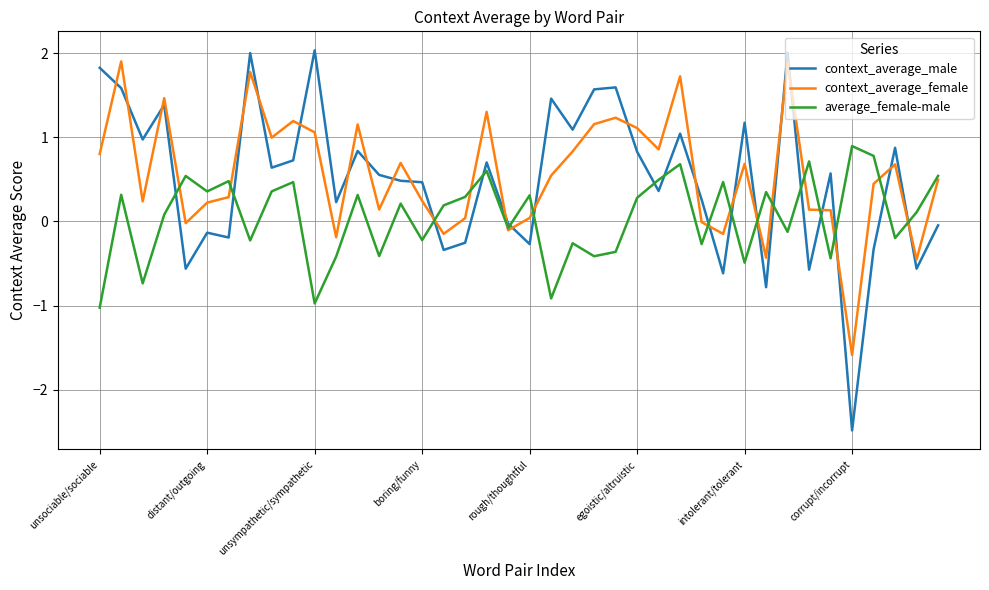

What is the minimum value shown in the chart?

-2.5